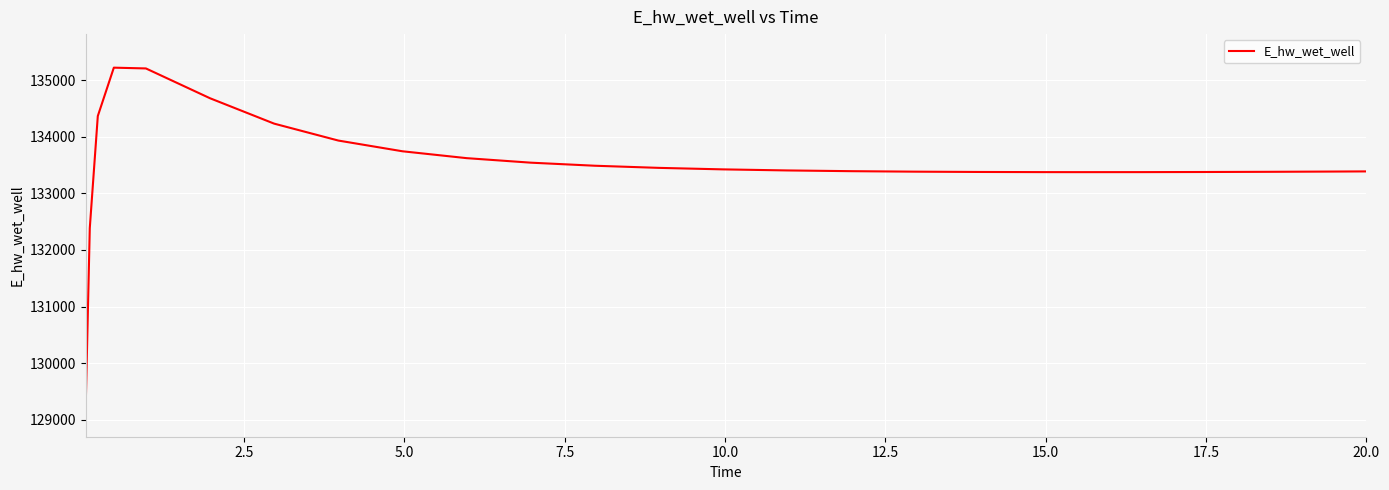

What is the minimum value shown in the chart?

129291.9